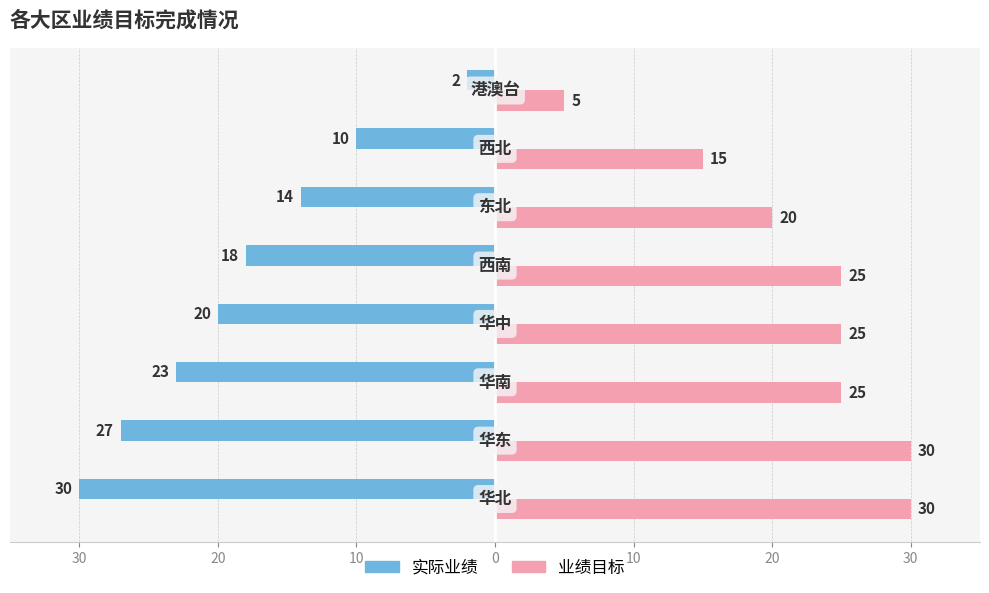

Reading left to right, list all the values displayed in this chart.

实际业绩: -30	-27	-23	-20	-18	-14	-10	-2
业绩目标: 30	30	25	25	25	20	15	5